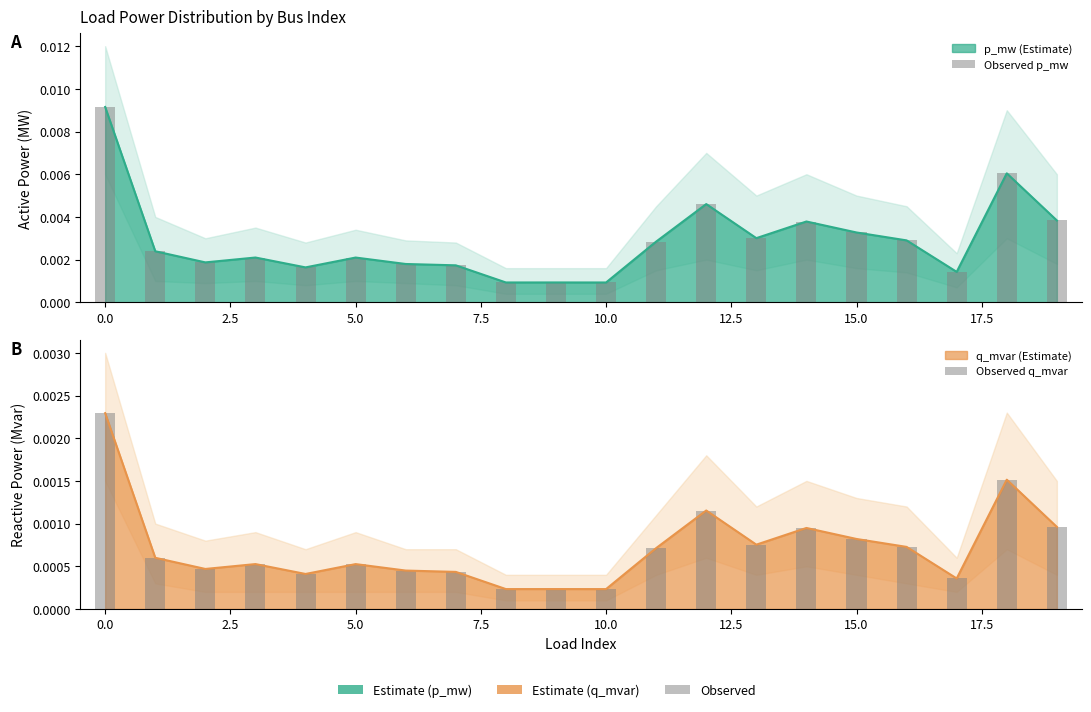

How many categories are shown in the chart?

20